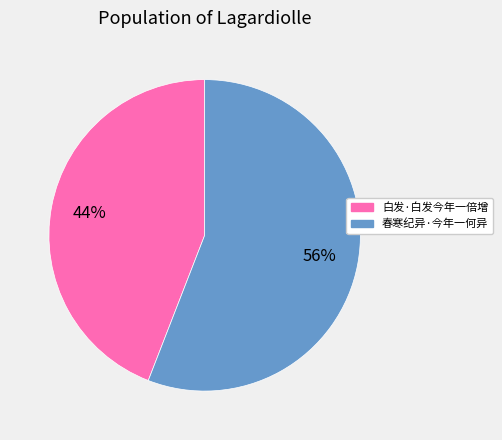

Which slice represents more than half of the pie?

春寒纪异·今年一何异